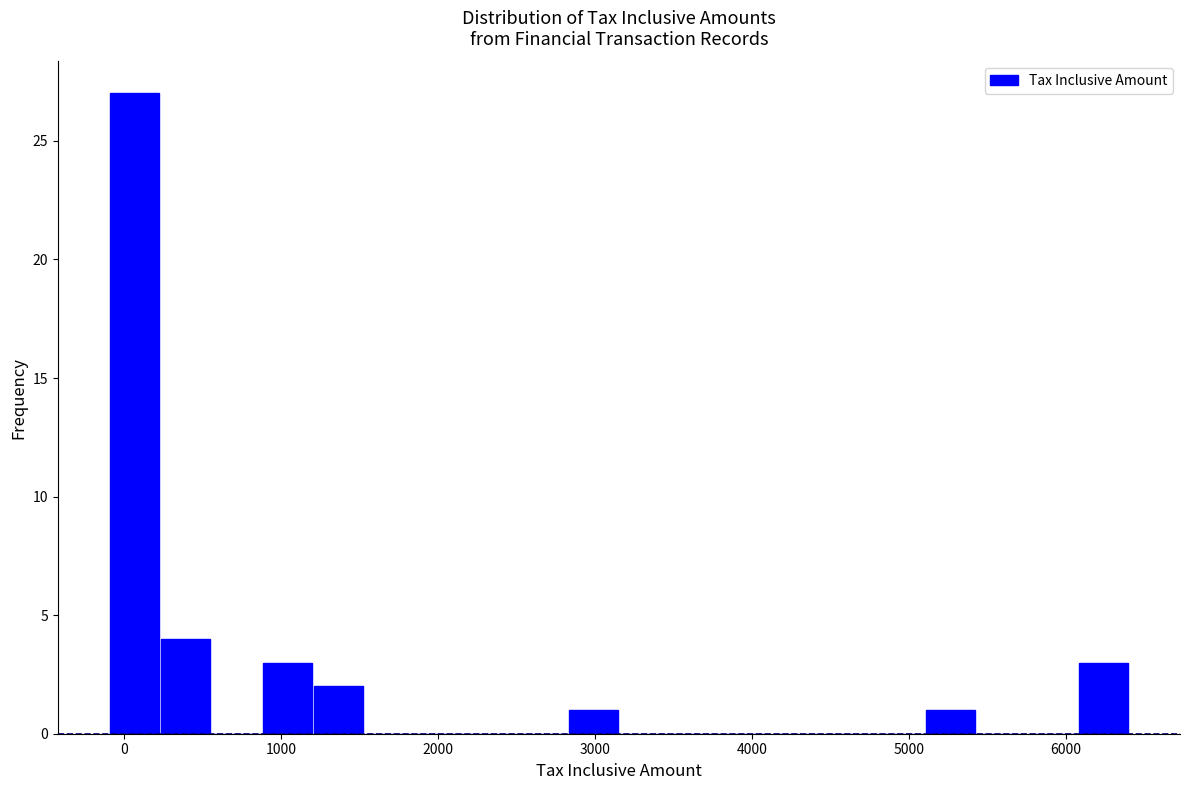

Read against the x-axis, roughly where is the centre of the tallest bar?

100